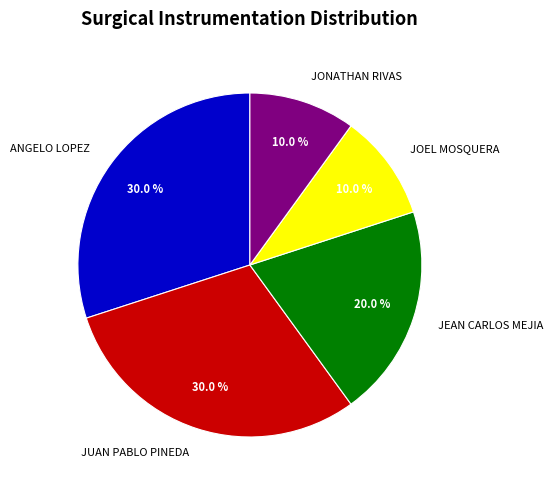

To the nearest percent, what is the difference between the largest and smallest slice percentages?

20%